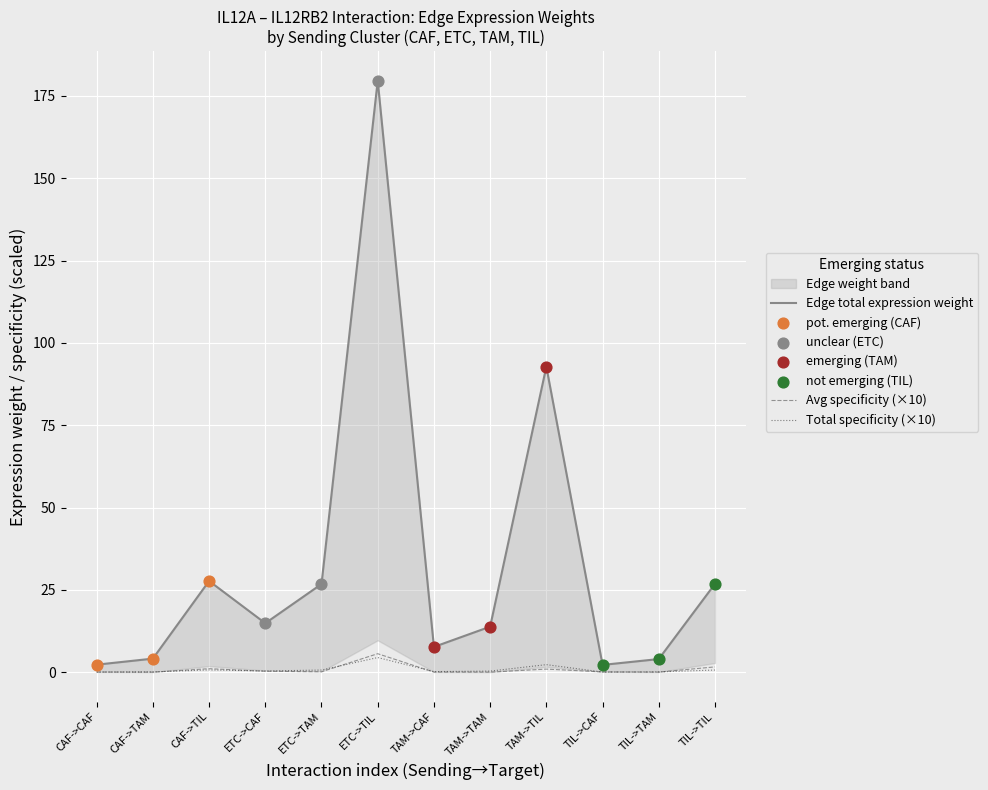

Which series contains the highest Y value?

Edge total expression derived specificity